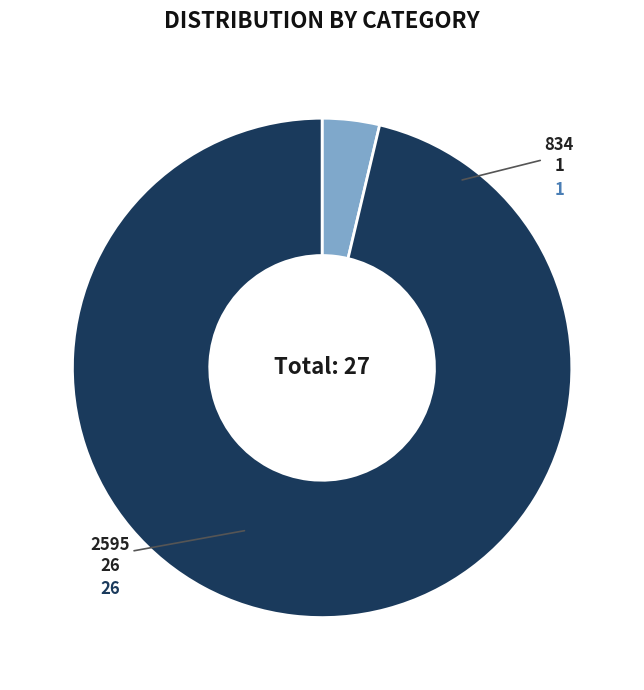

Is 2595 the majority of the pie?

Yes